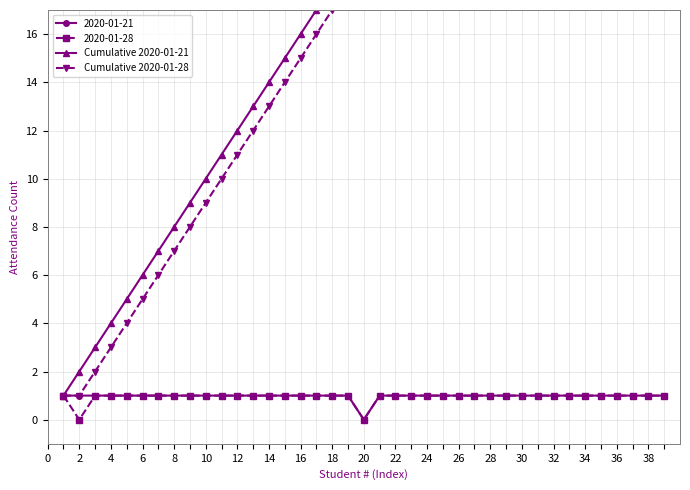

True or false: Cumulative 2020-01-21 and Cumulative 2020-01-28 intersect in this chart.

False